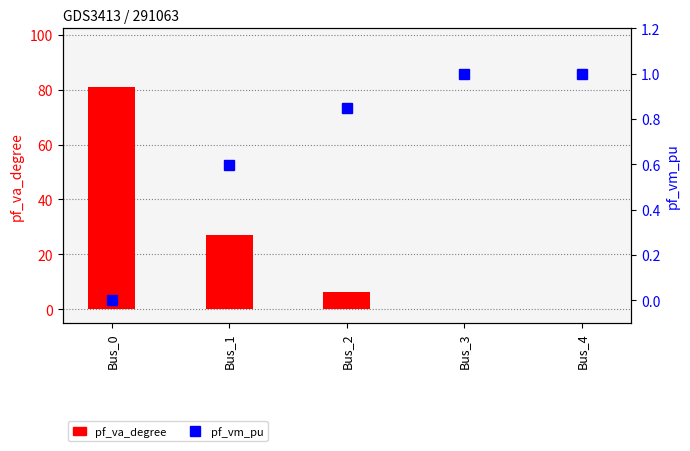

True or false: pf_va_degree has a value of 27.2 at Bus_1.

True